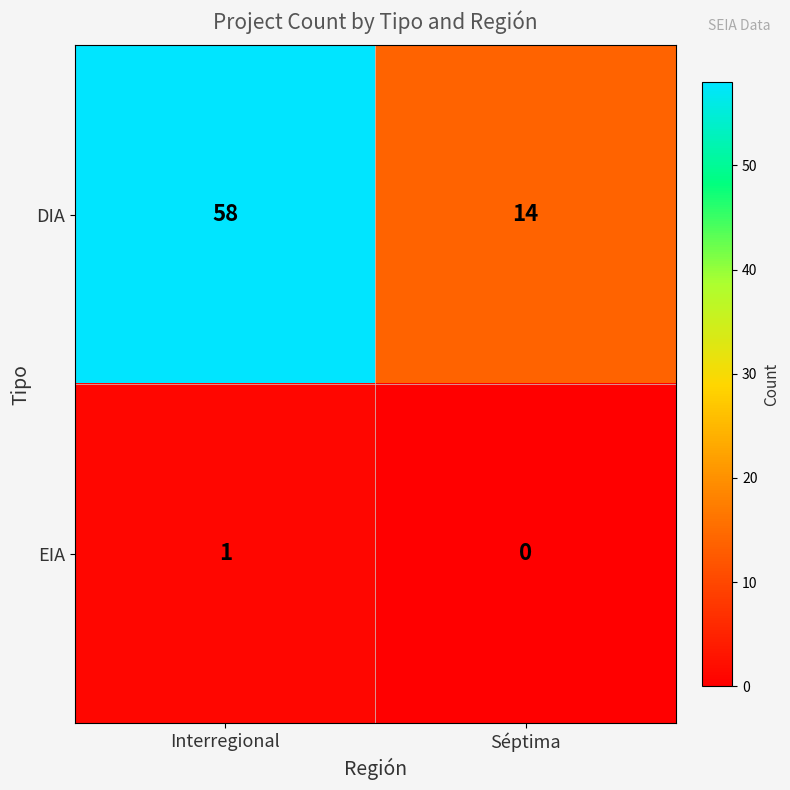

Is it true that DIA equals 14 at Séptima?

True